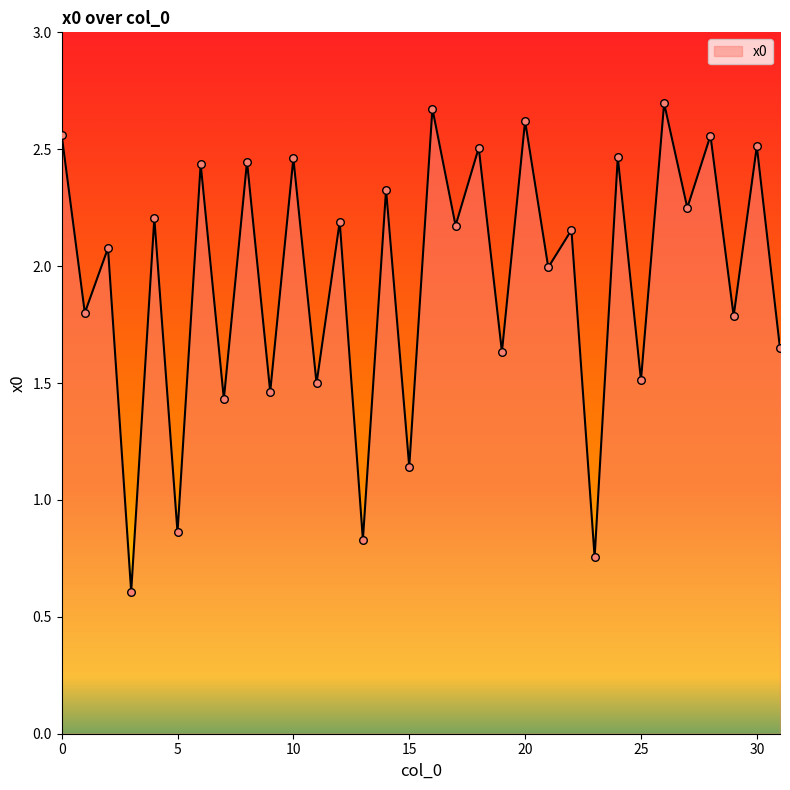

What is the minimum value shown in the chart?

0.6